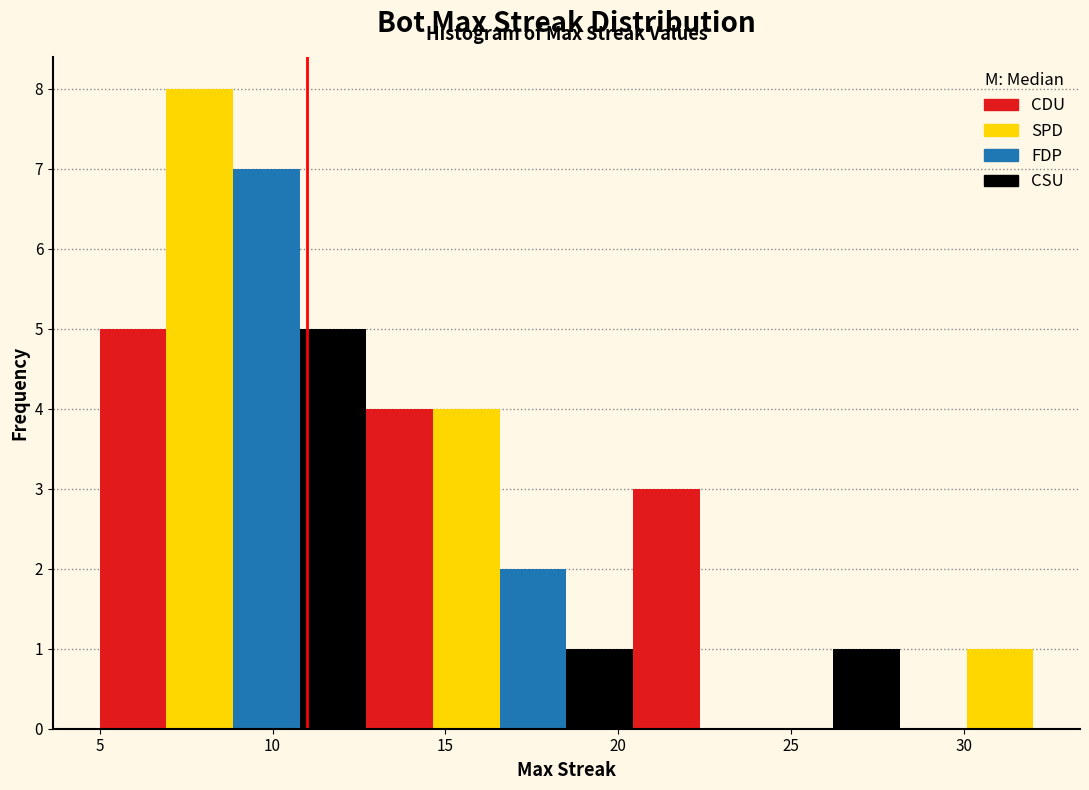

Read against the x-axis, roughly where is the centre of the tallest bar?

8.0